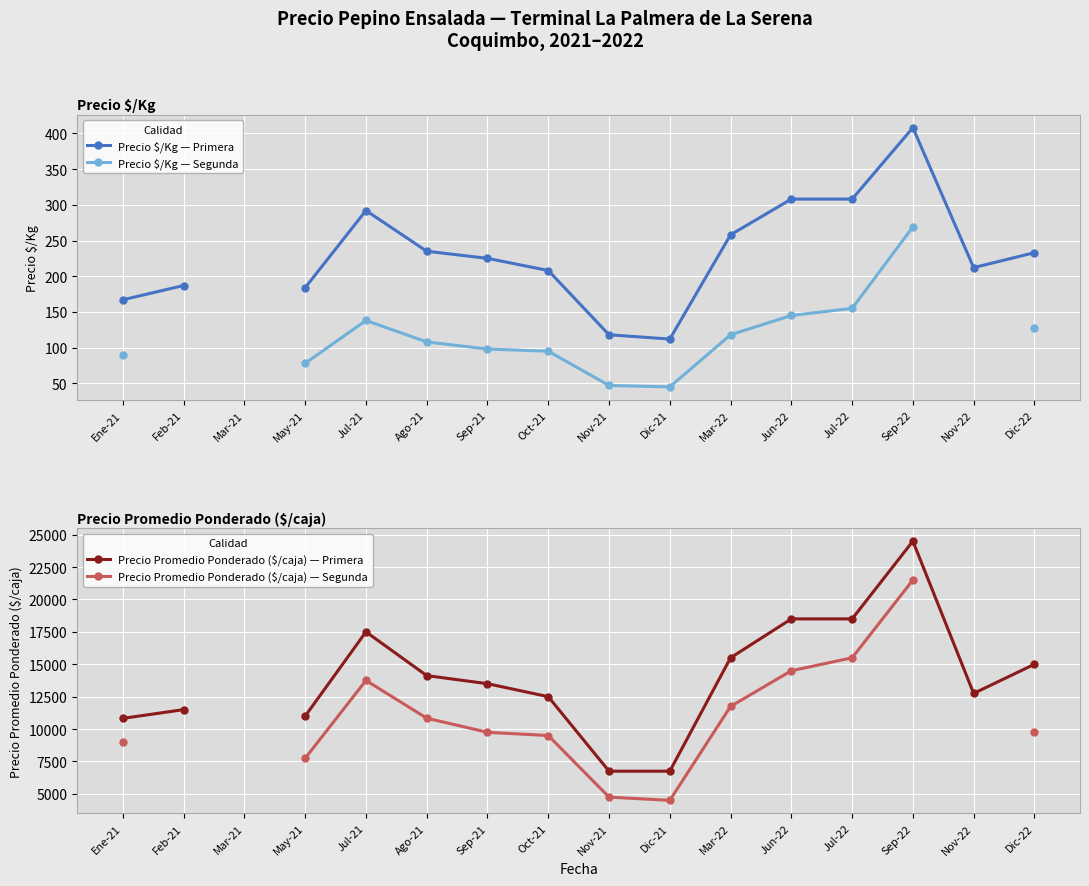

Which series has the largest range (max minus min)?

Precio Promedio Ponderado ($/caja) — Primera